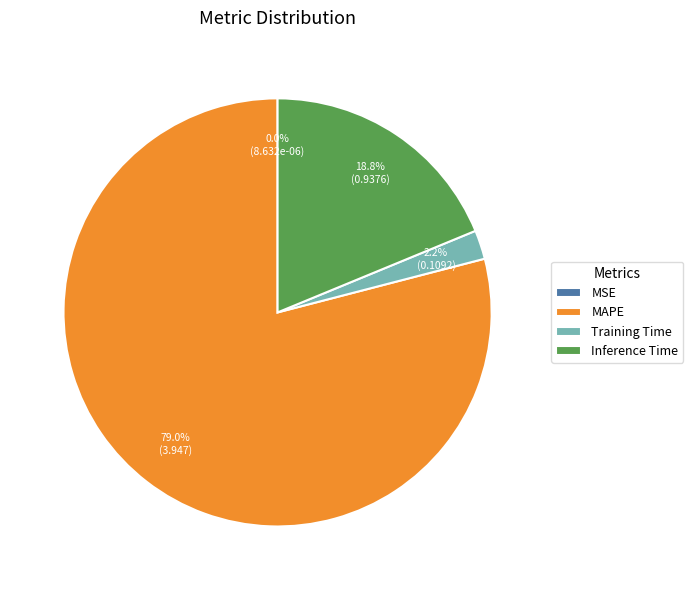

Is MAPE the majority of the pie?

Yes